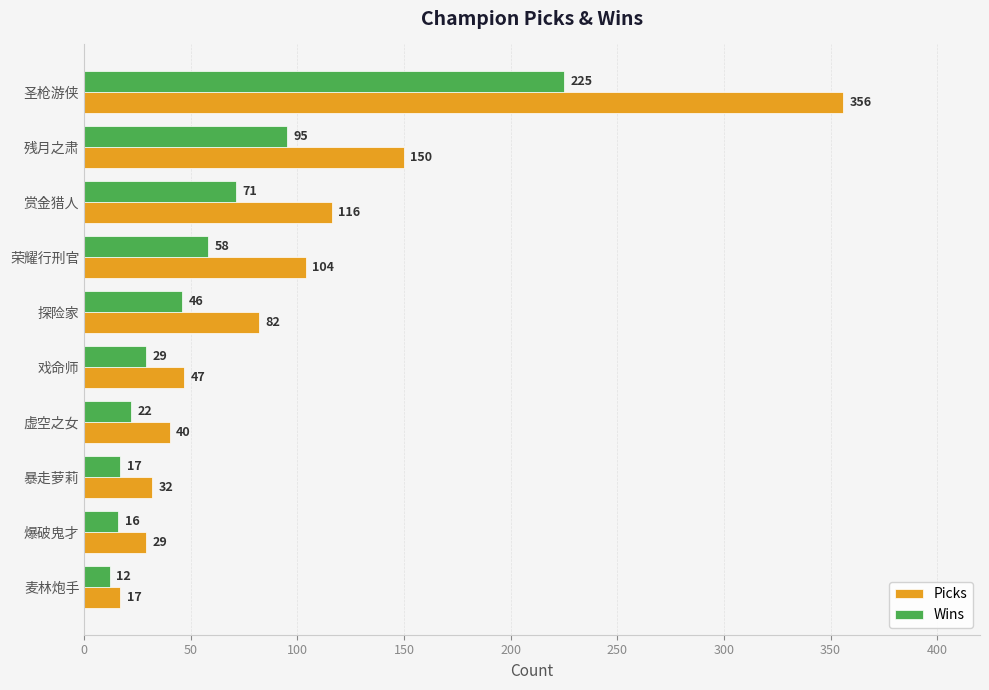

Count the number of data series in this chart.

2